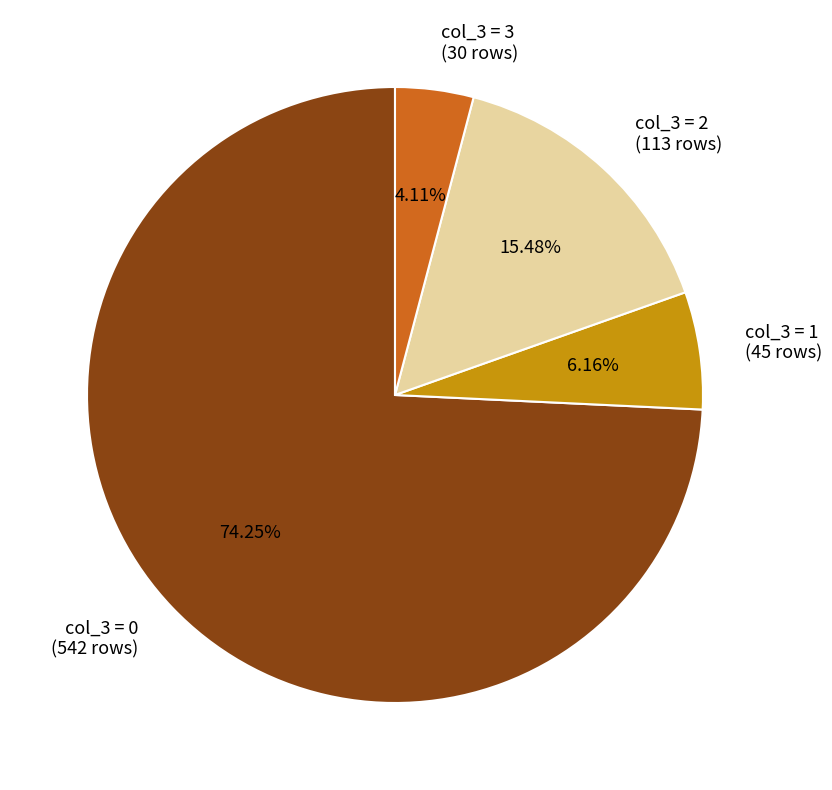

Which slice is the smallest?

col_3 = 3 (30 rows)